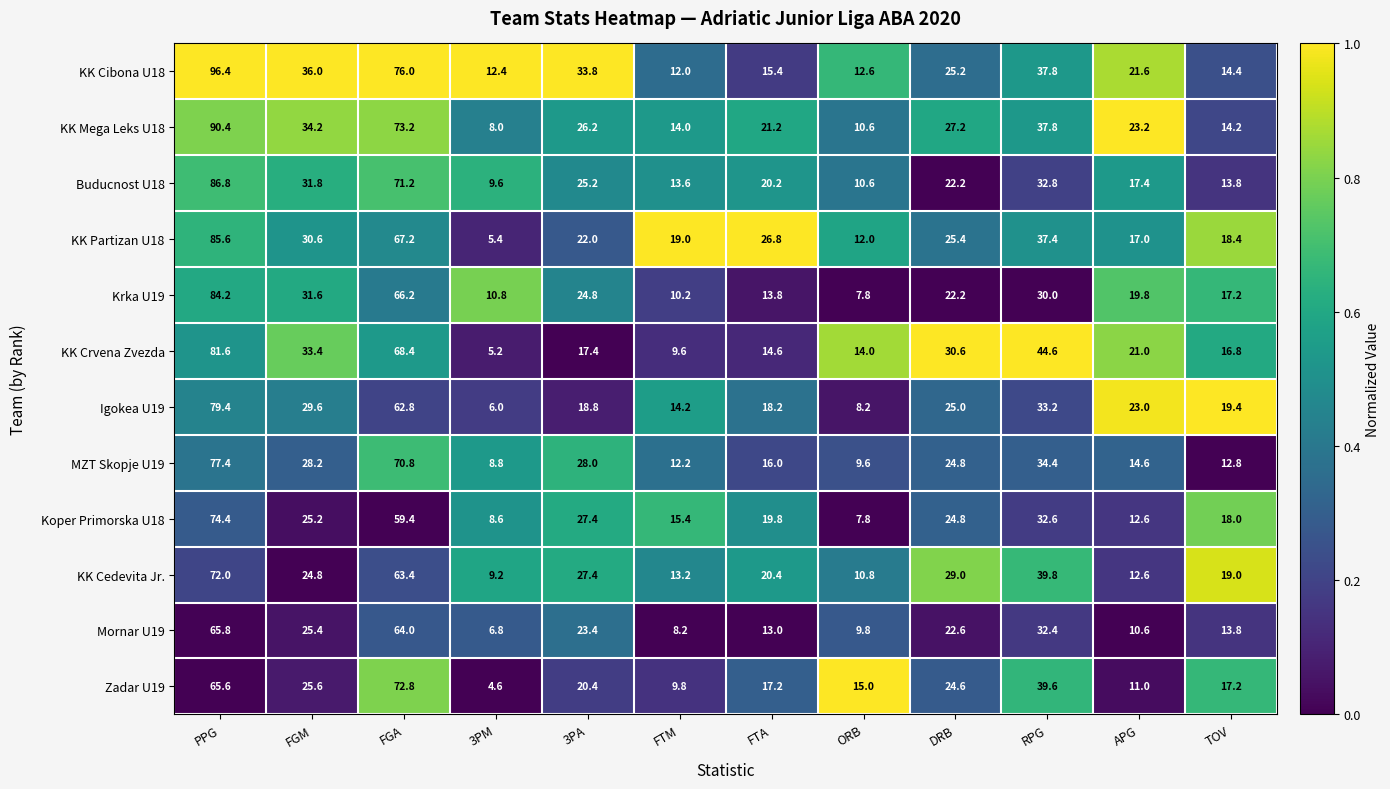

Rank the series by their maximum value, from lowest to highest.

Mornar U19, KK Cedevita Jr., Zadar U19, Koper Primorska U18, MZT Skopje U19, Igokea U19, KK Crvena Zvezda, Krka U19, KK Partizan U18, Buducnost U18, KK Mega Leks U18, KK Cibona U18